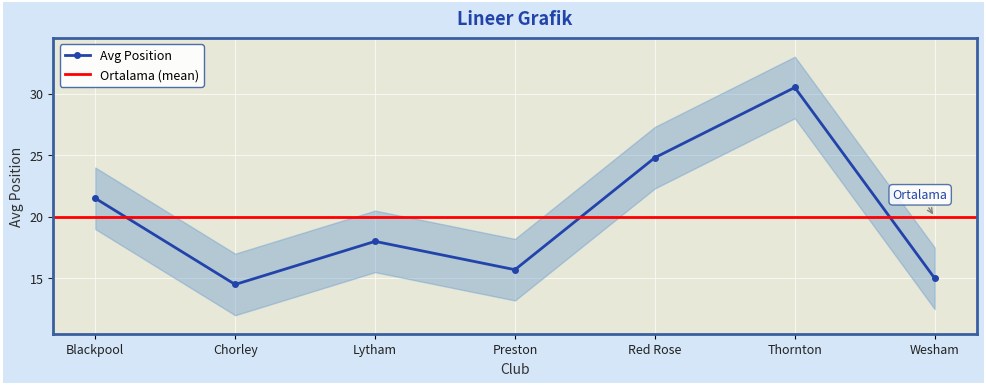

At which category does the data reach its first local peak?

Lytham